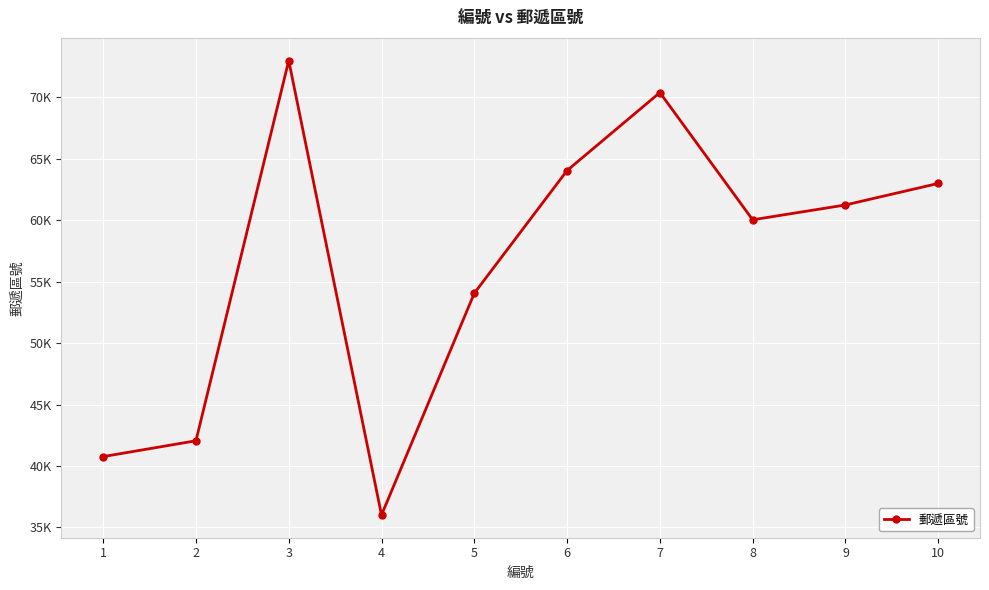

What is the ratio of the value at 3 to the value at 4?

2.0